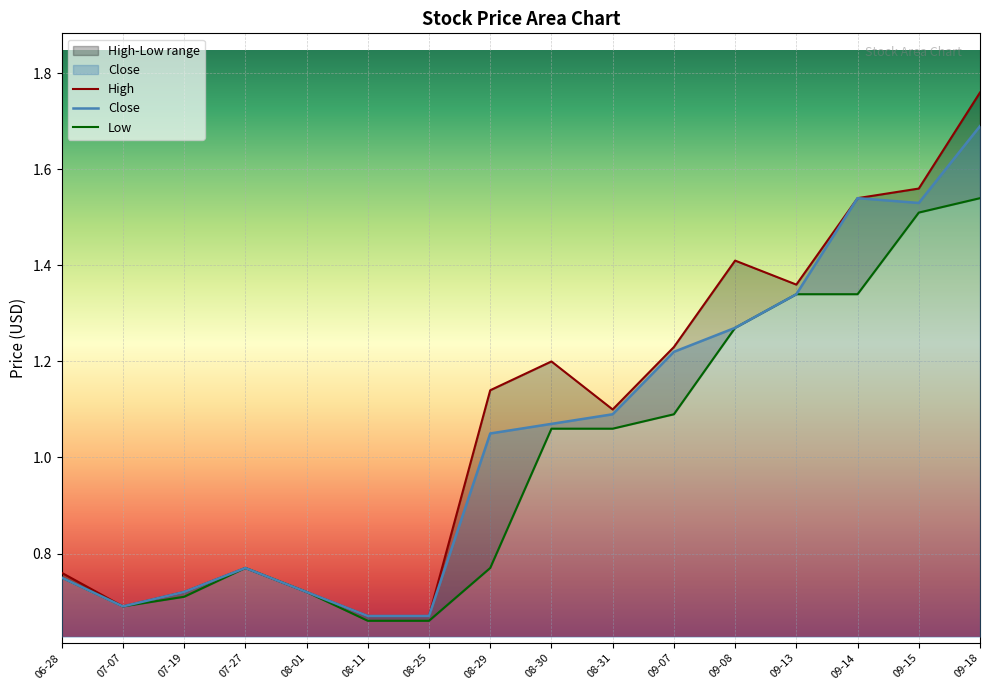

The Close series shows 0.3 at 08-11. True or false?

False